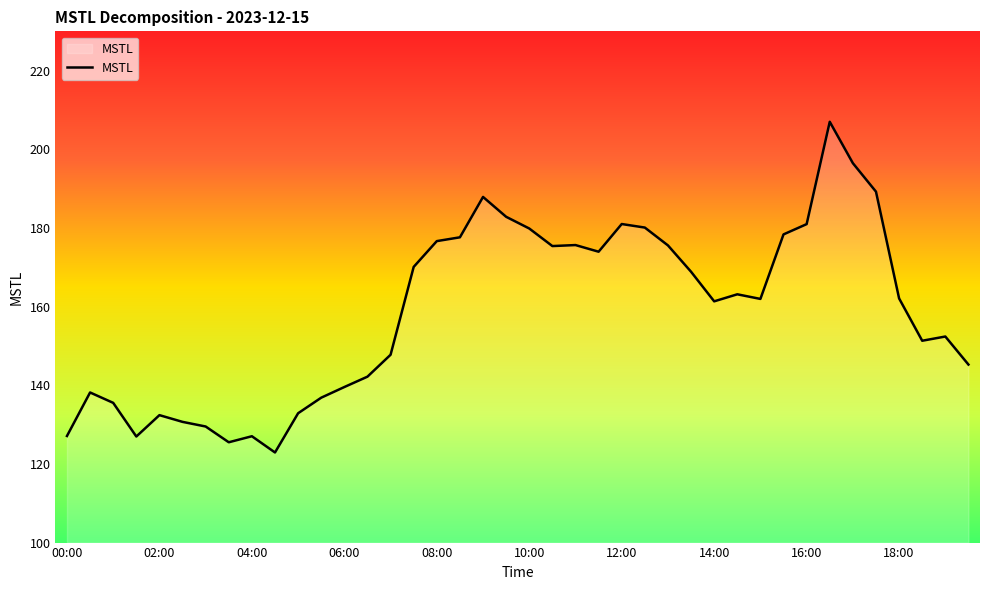

What is the difference between the maximum and minimum values?

84.1